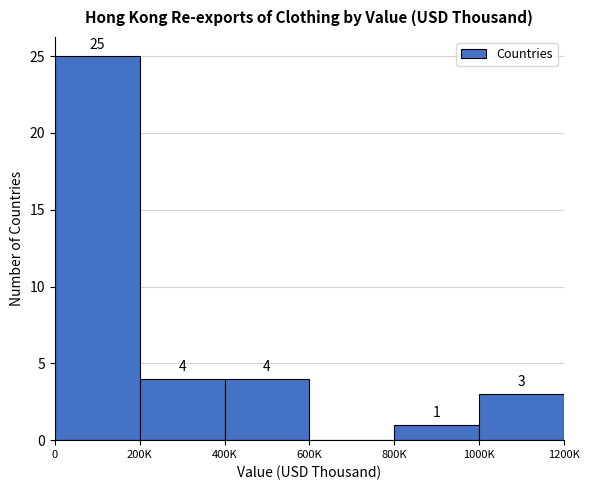

Reading left to right, transcribe all the data shown in this chart.

0=25	200K=4	400K=4	600K=0	800K=1	1000K=3